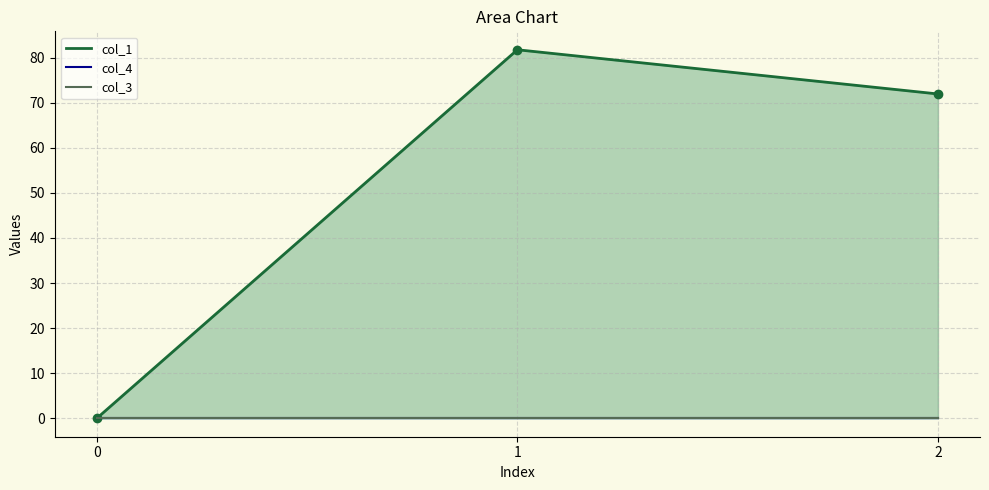

Between 1 and 2, which is larger?

1